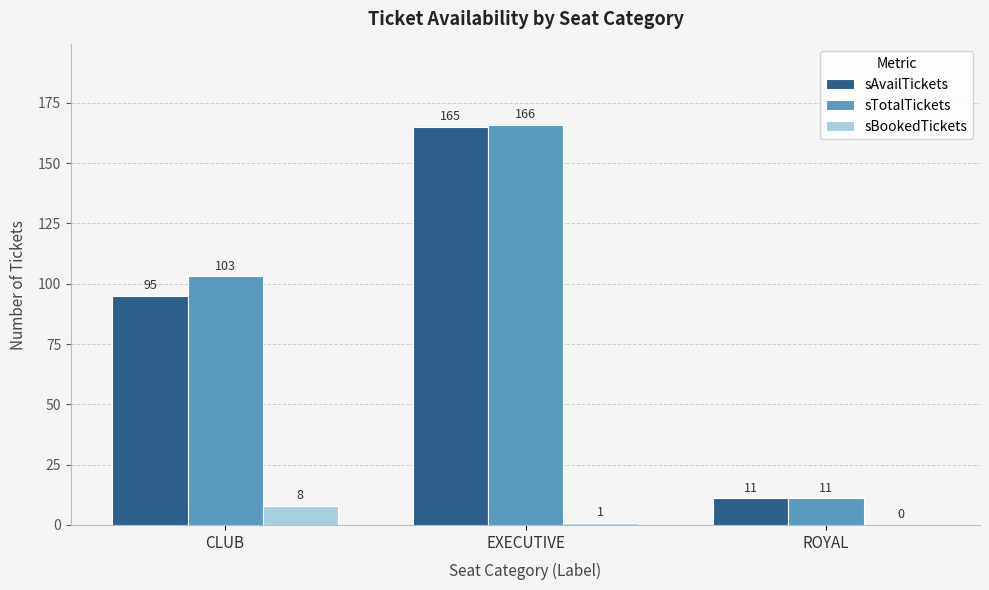

Where does the sBookedTickets series first go above 1?

CLUB